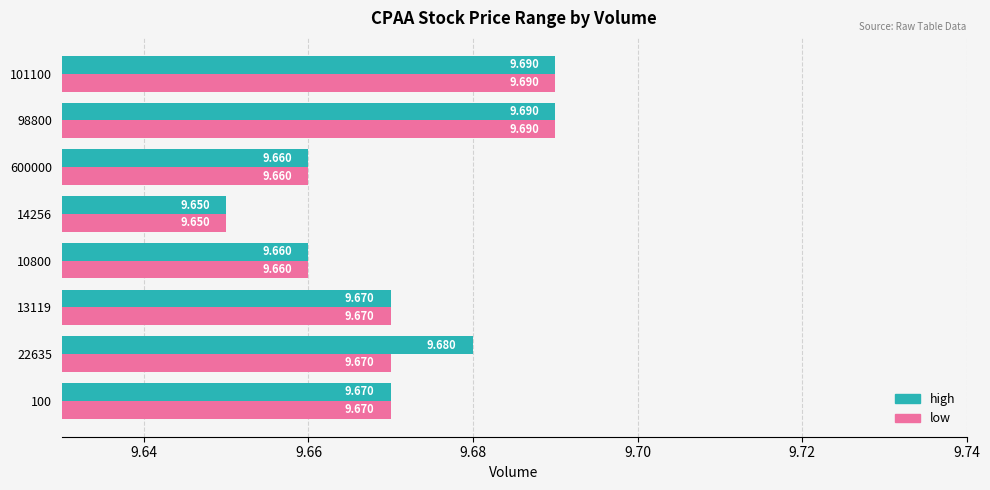

Which series has the largest total across all categories?

high